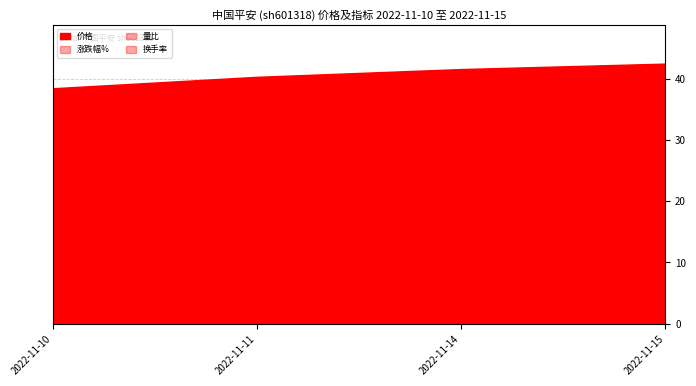

What is the minimum value for 量比?

0.7